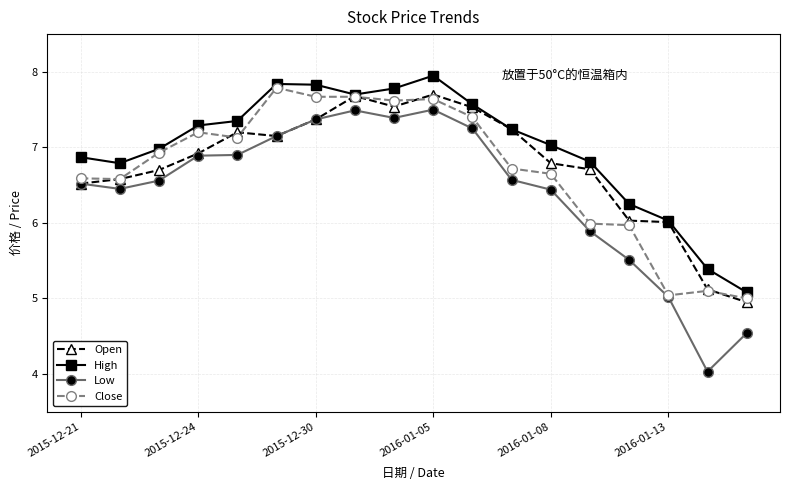

True or false: Open has more than 2 points higher than both neighbors.

True